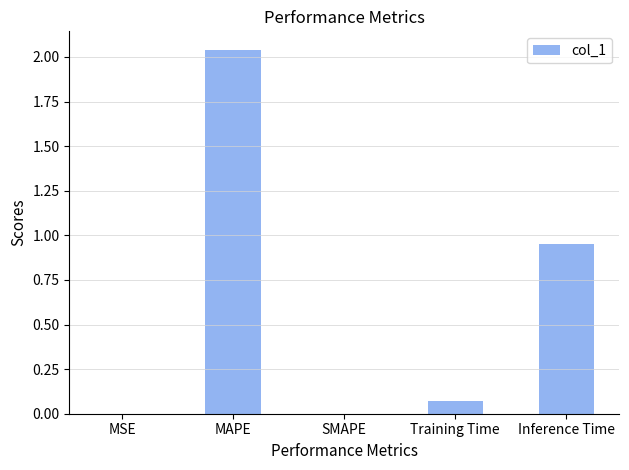

Which label corresponds to the largest value in the chart?

MAPE